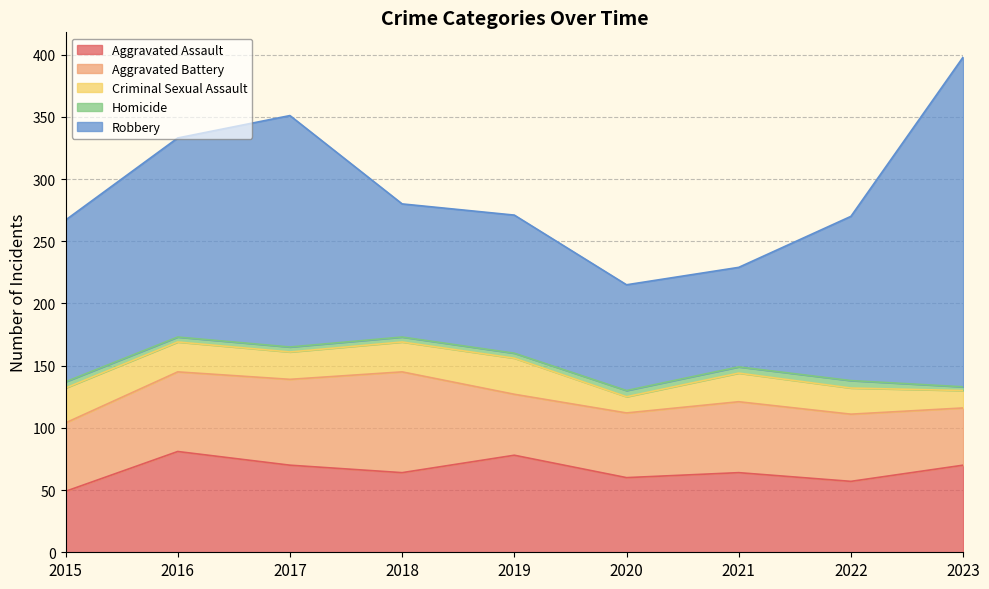

List the labels in order of Robbery value, smallest first.

2021, 2020, 2018, 2019, 2015, 2022, 2016, 2017, 2023